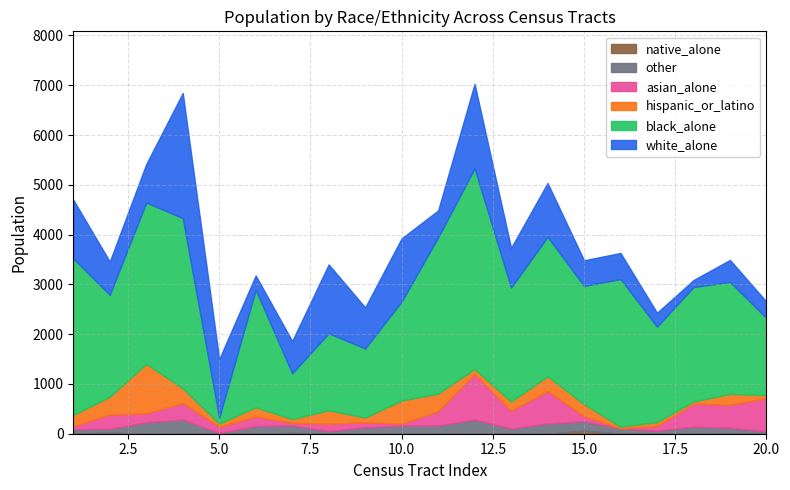

How many lines are shown in the chart?

6